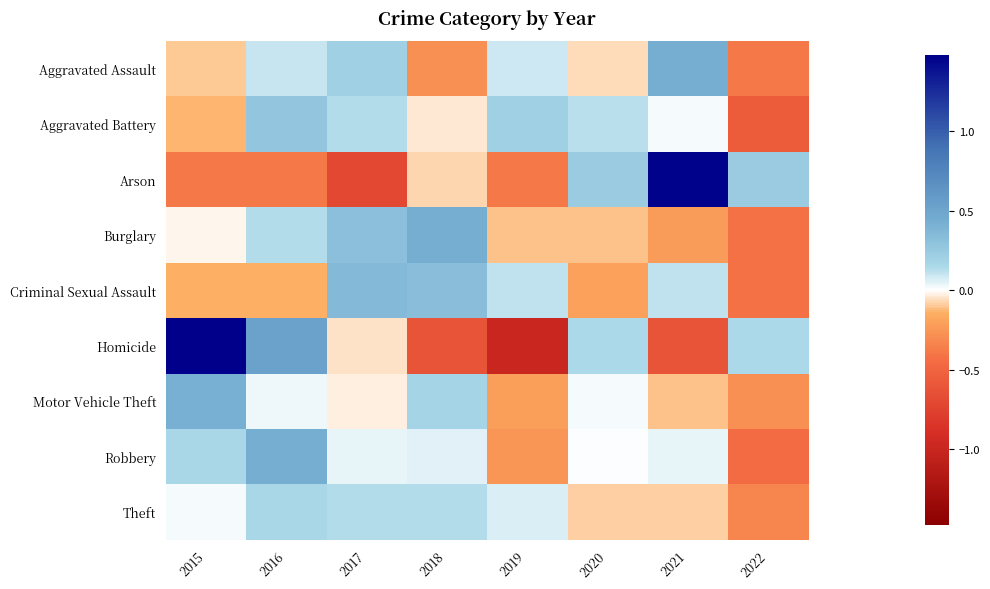

What is the spread (max minus min) of values at 2015?

1.9